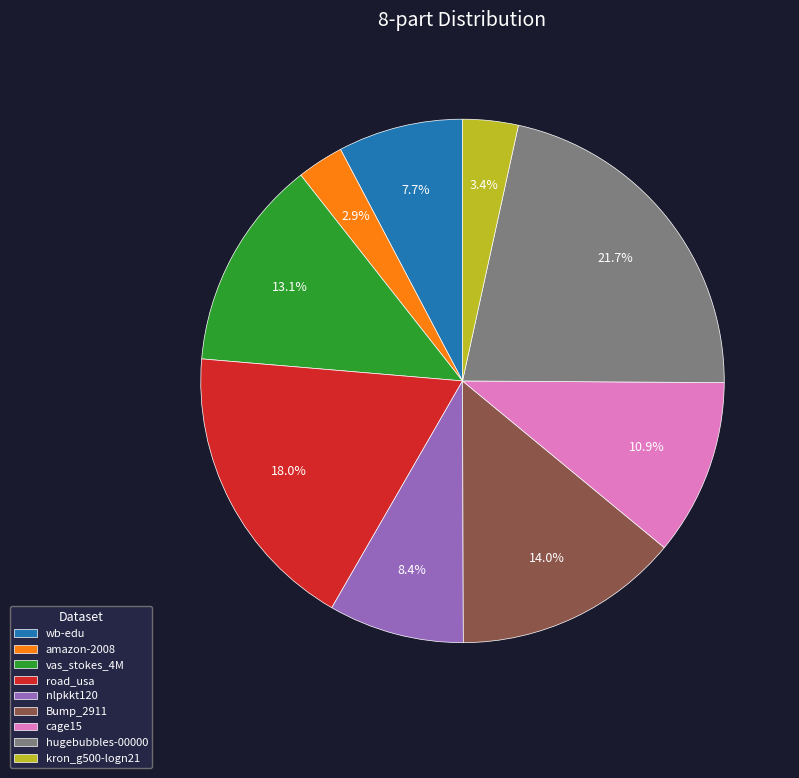

Which category has the smallest portion of the pie?

amazon-2008